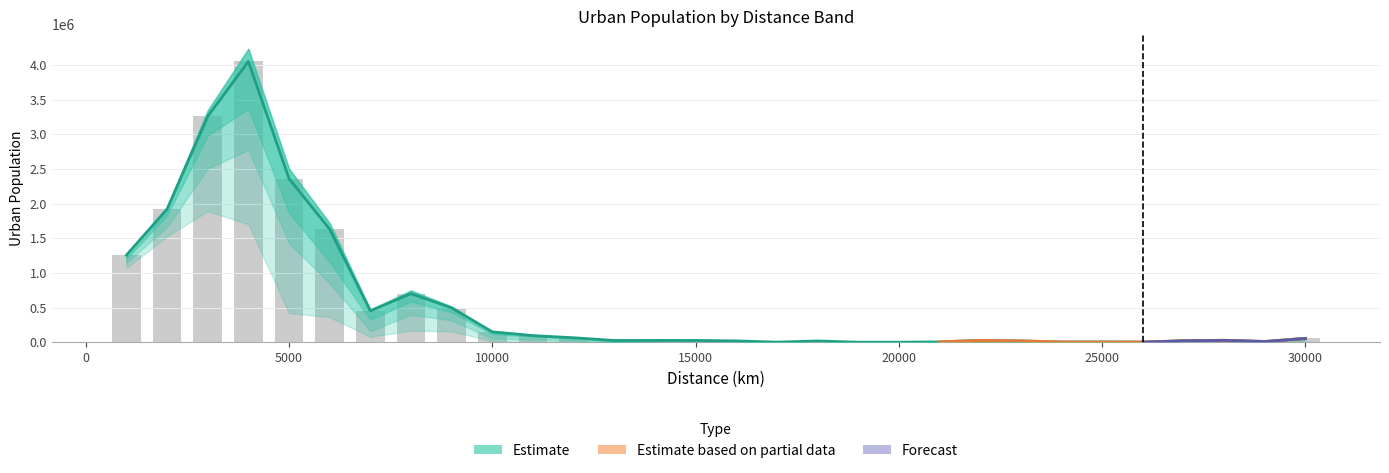

Reading left to right, transcribe all the data shown in this chart.

2015_U: 1256428	1918199	3257090	4049839	2360277	1630424	452939	700027	495139	149110	95558	64146	25266	25461	25334	18990	552	17966	0	0	4090	25093	17959	2172	2319	750	19500	26450	9384	54391
2018_U: 1266931	1949426	3343412	4234350	2504314	1716966	469795	746437	513863	153606	96306	67889	26764	26959	27577	19738	552	22454	0	0	4839	27337	18707	2173	2319	1499	20998	27948	9383	57386
2010_U: 1202196	1829968	2979709	3367574	1867637	1153550	325570	586516	433025	117598	80035	52701	16282	18719	23091	12254	552	14975	0	0	1964	10011	15713	2173	2319	0	19150	22307	9384	52145
2005_U: 1166015	1726604	2748594	3018259	1660037	937287	205528	465990	352737	69785	42691	30706	5241	14222	17696	10173	552	12726	0	0	1497	5989	3741	2173	2319	0	16154	20813	7142	43162
2000_U: 1144082	1662379	2505118	2772515	1427511	850752	160397	396888	316190	54051	41194	24711	748	14223	15453	10173	552	11976	0	0	1498	4492	3741	2172	2320	0	13165	18572	6394	33500
1990_U: 1072842	1525219	1891465	1702022	421091	361434	78658	166551	156586	14982	21720	5991	0	10479	6729	2245	0	6738	0	0	749	4491	3742	1799	1195	0	2992	7472	1494	18528